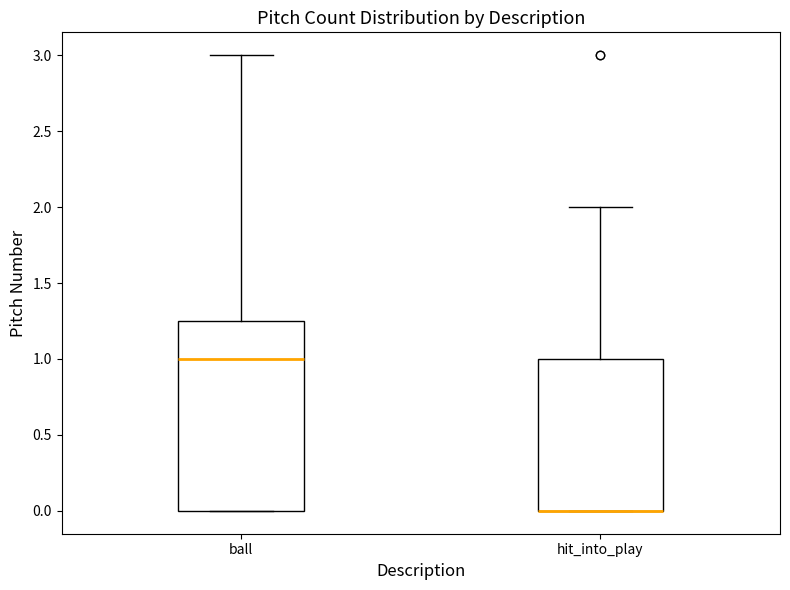

Where does the median line of the box for ball sit on the y-axis? The values are not printed on the chart, so give them approximately, as read against the axis.

1.00